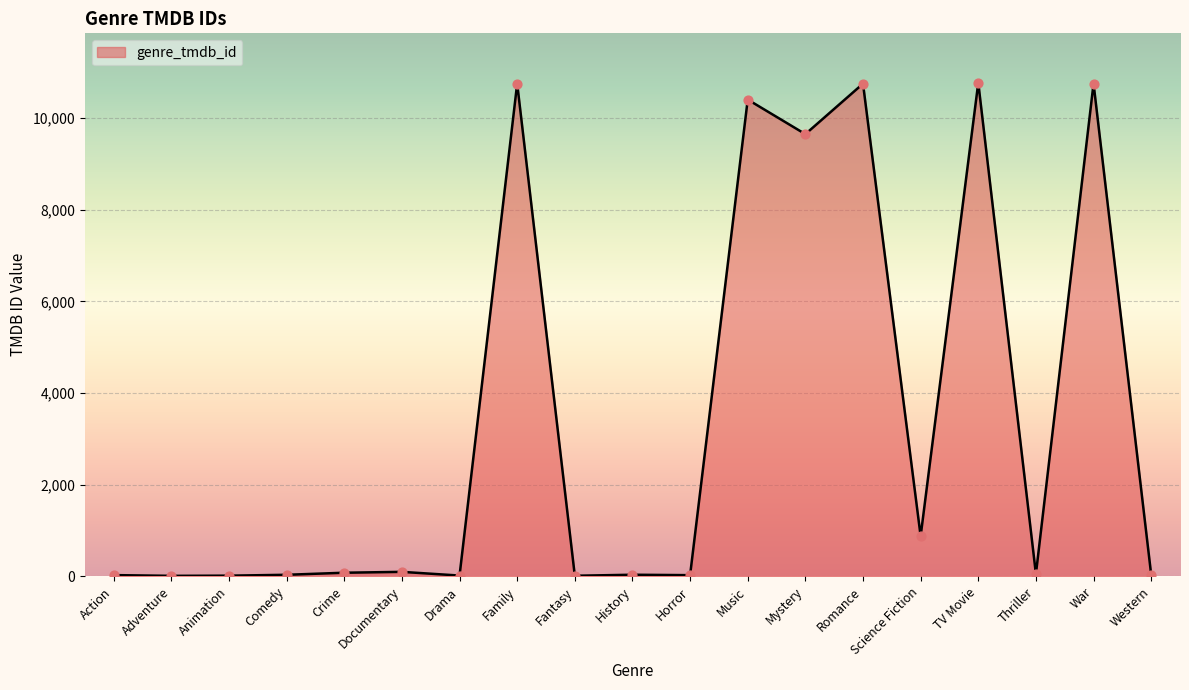

What is the change in value from Science Fiction to TV Movie?

+9892